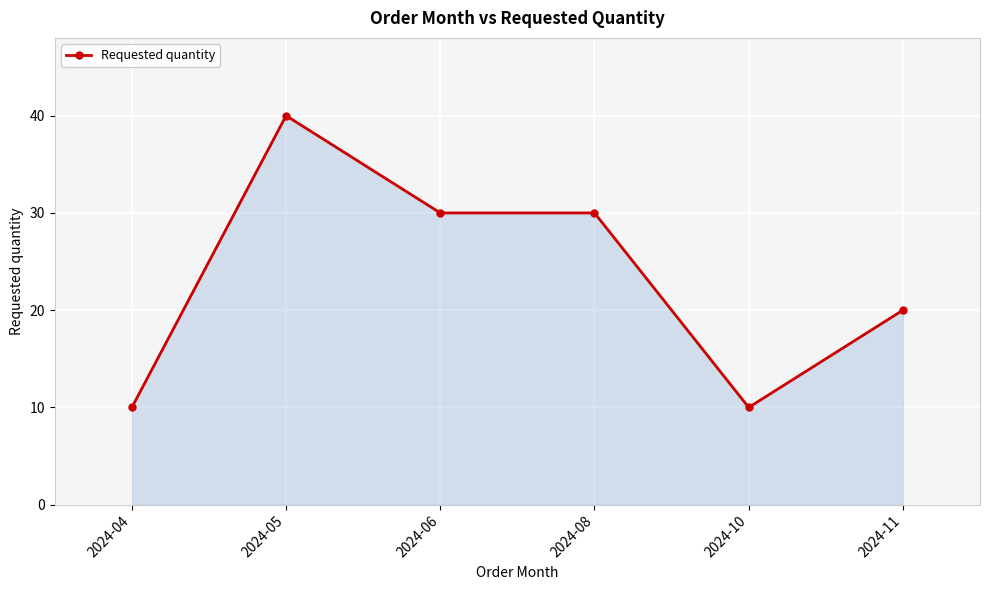

True or false: the data shows 30 at 2024-08.

True